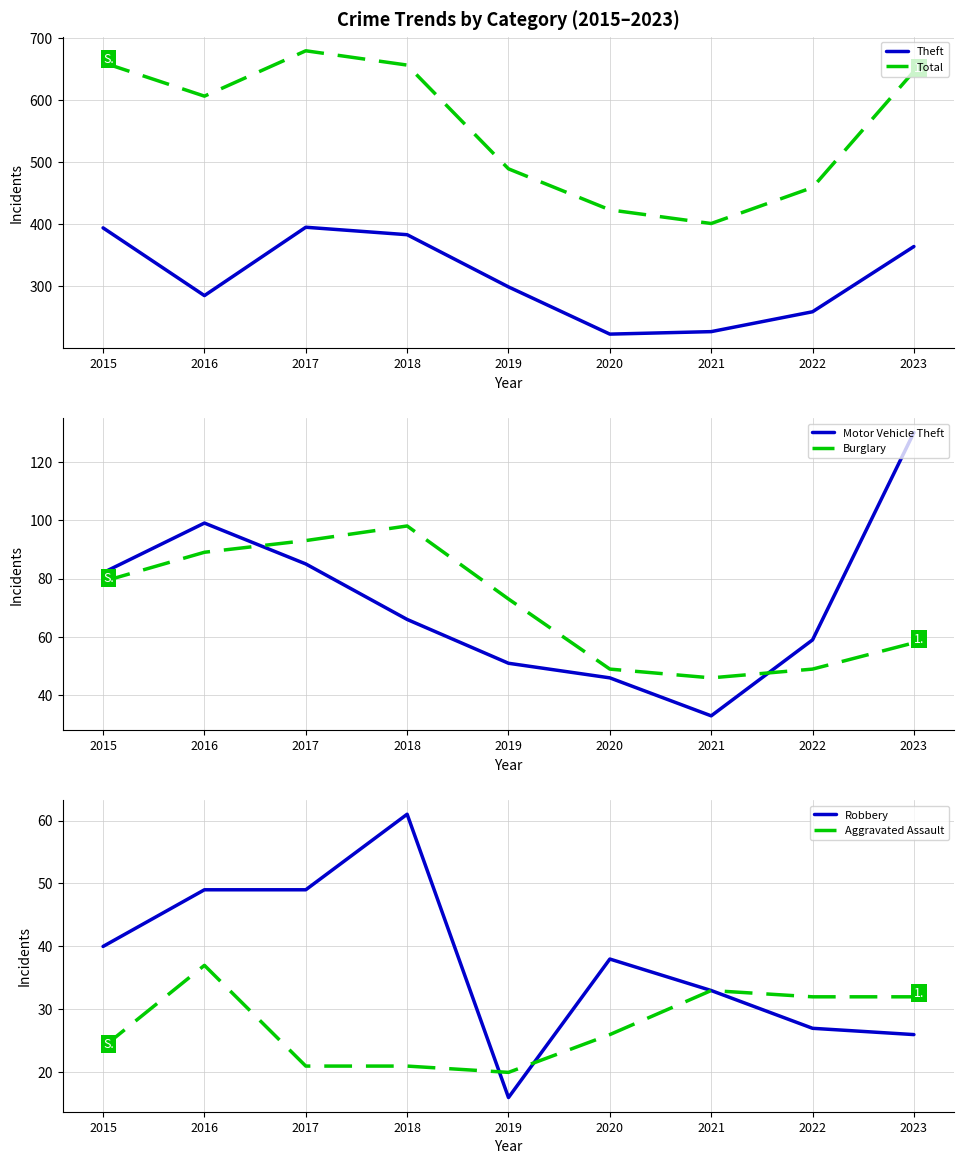

What is the value of the Burglary point at the 4th from the left?

98